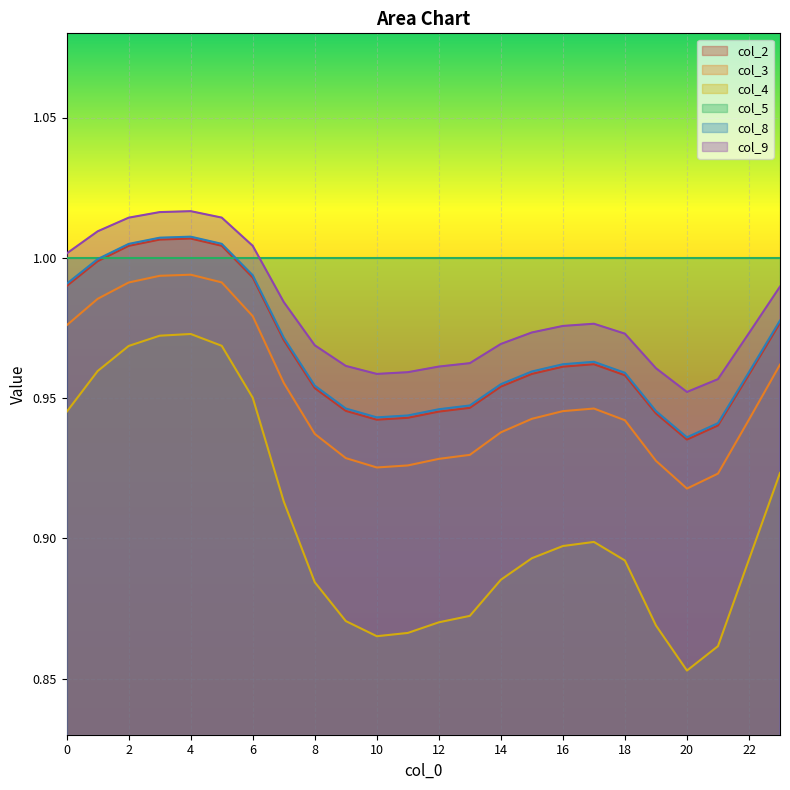

How many lines are shown in the chart?

6